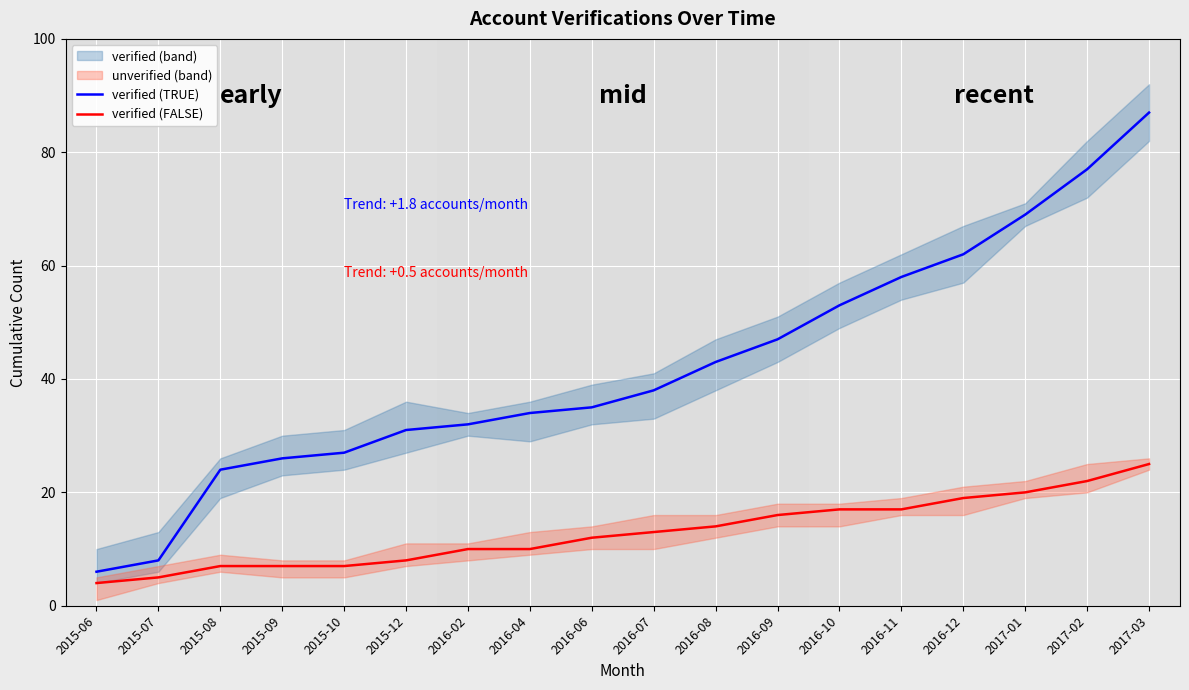

Reading left to right, transcribe all the data shown in this chart.

verified (TRUE): 6	8	24	26	27	31	32	34	35	38	43	47	53	58	62	69	77	87
verified (FALSE): 4	5	7	7	7	8	10	10	12	13	14	16	17	17	19	20	22	25